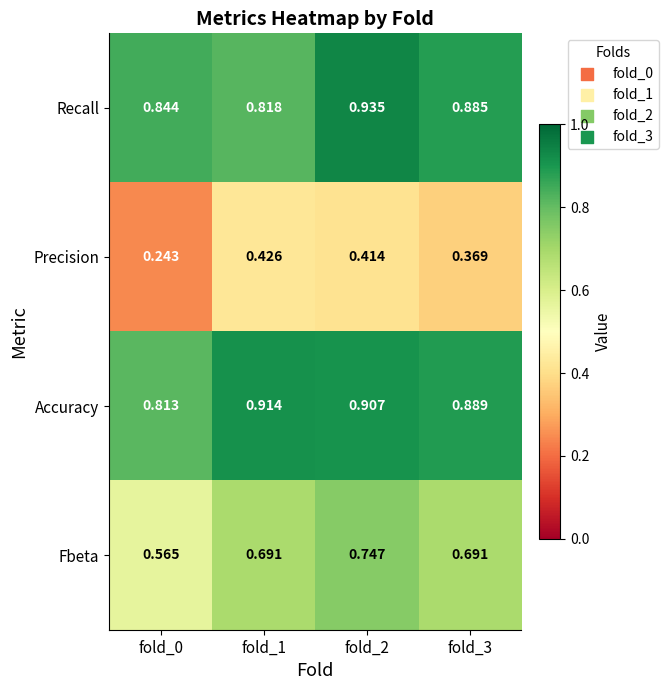

Which series has the largest range (max minus min)?

Precision